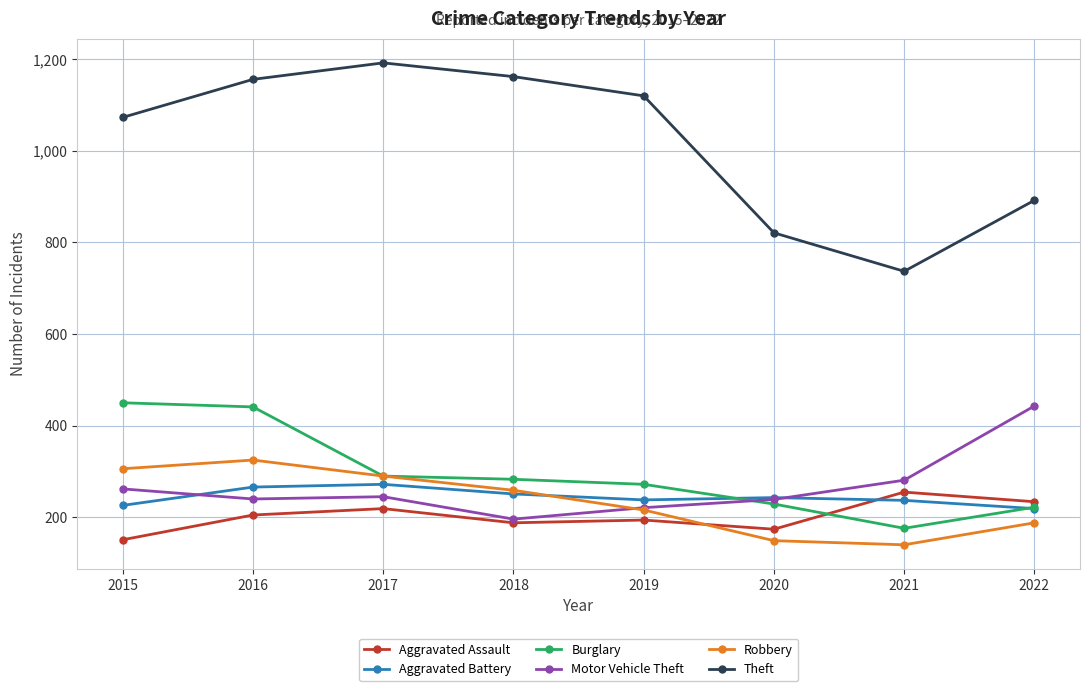

True or false: Aggravated Battery has a value of 226 at 2015.

True